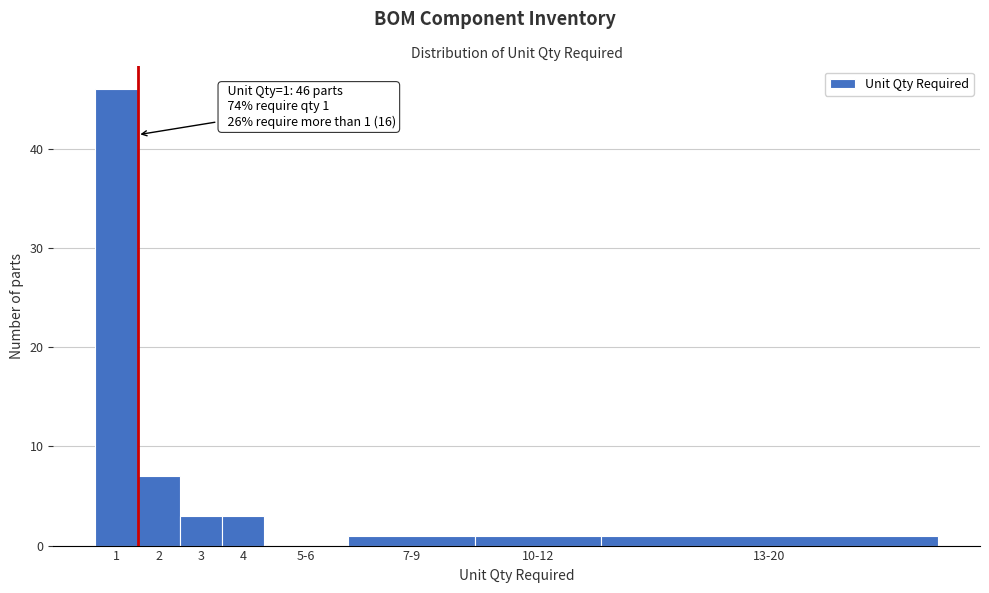

Reading right to left, transcribe all the data shown in this chart.

13-20=1	10-12=1	7-9=1	5-6=0	4=3	3=3	2=7	1=46